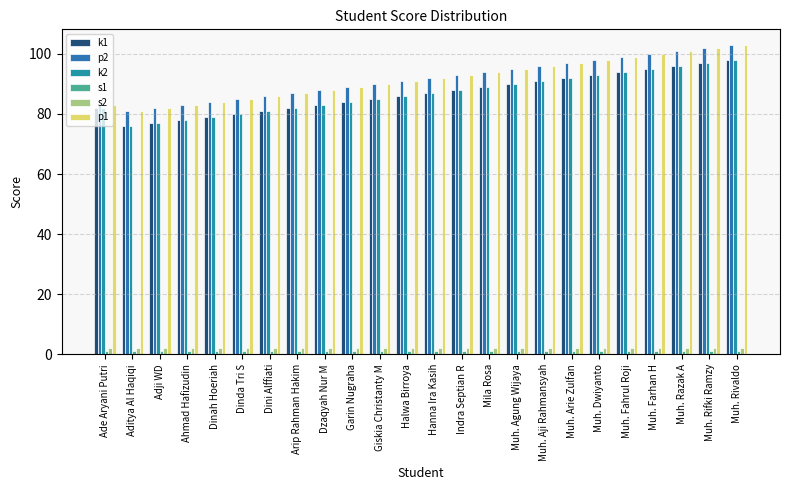

At which category is the sum across all series the highest?

Muh. Rivaldo